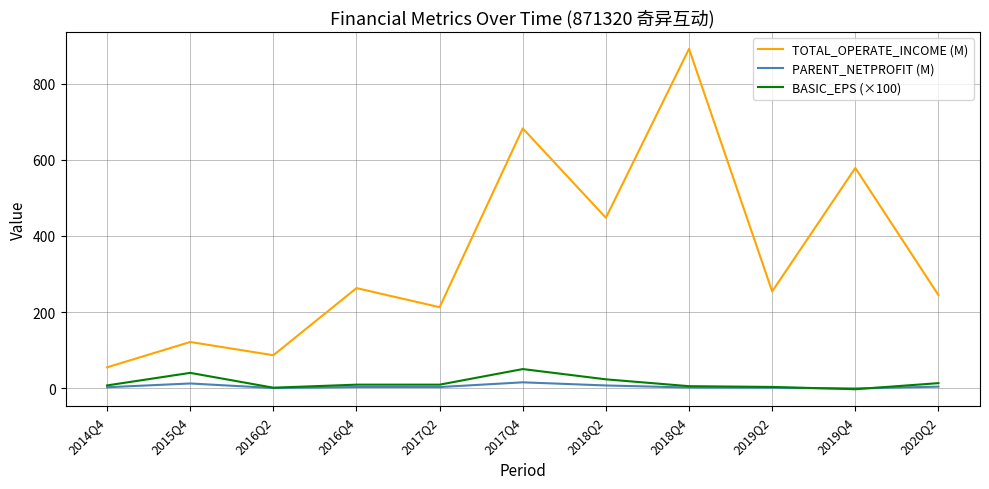

What is the highest value of the TOTAL_OPERATE_INCOME (M) series?

892.1